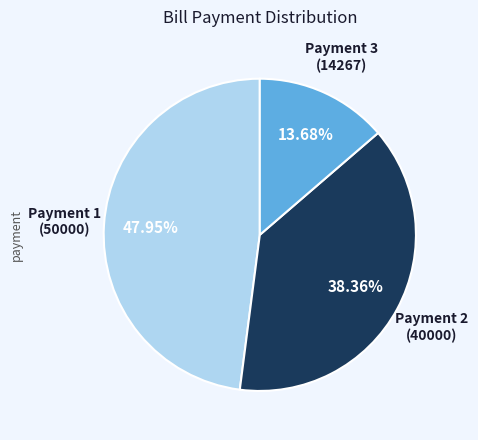

True or false: Payment 2 (40000) accounts for 51% of the total.

False